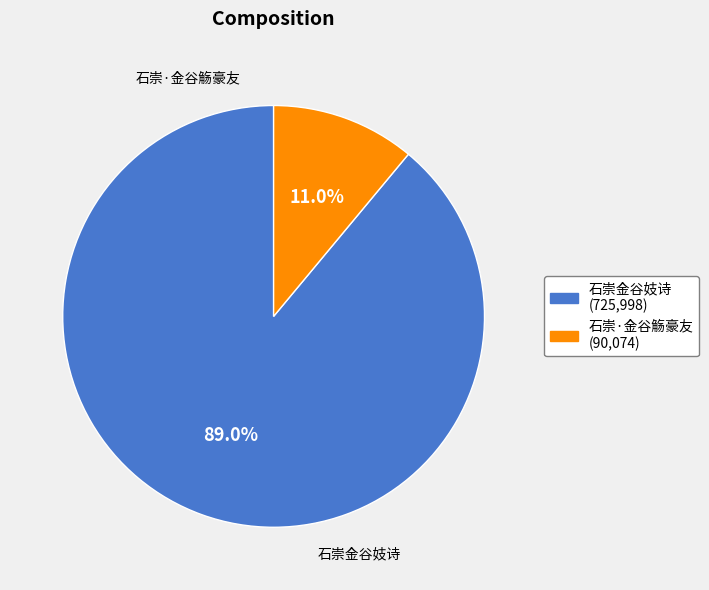

To the nearest percent, what portion does 石崇金谷妓诗 represent?

89%